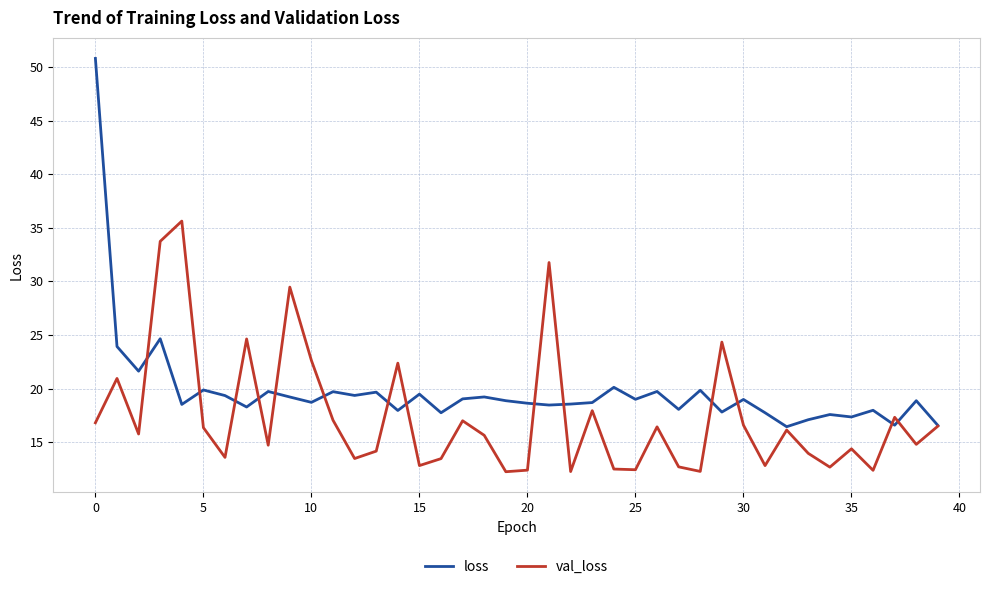

List the series in order of their overall mean, highest first.

loss, val_loss